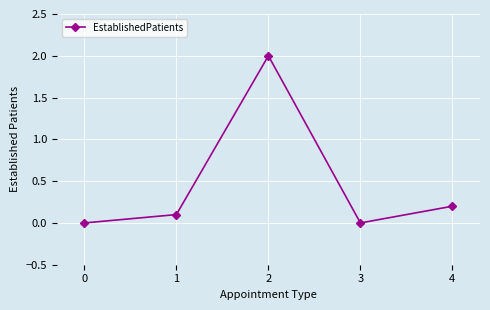

How many distinct data groups are displayed?

1